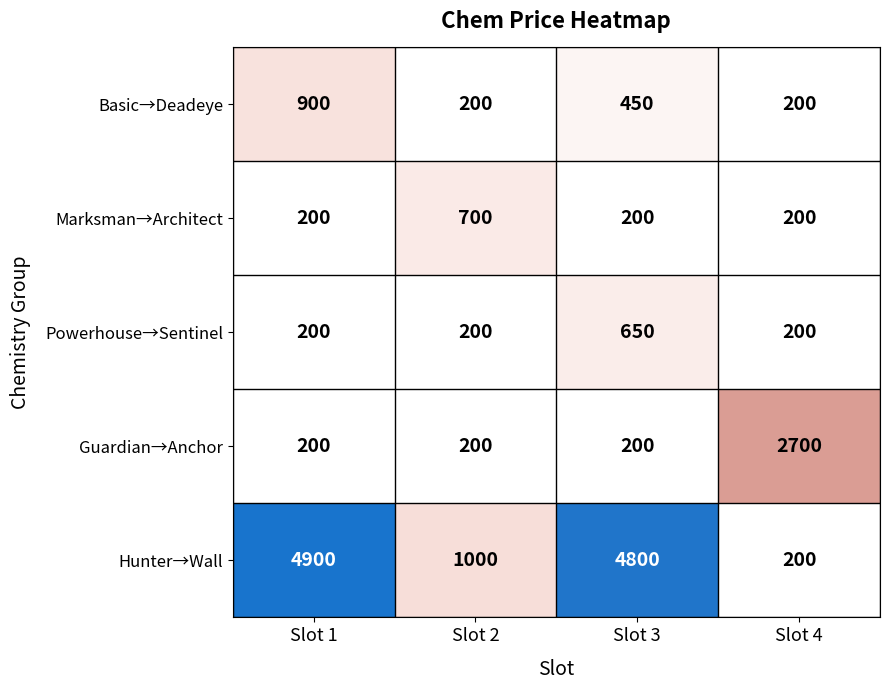

Between Slot 1 and Slot 2, which series saw the biggest shift?

Hunter→Wall